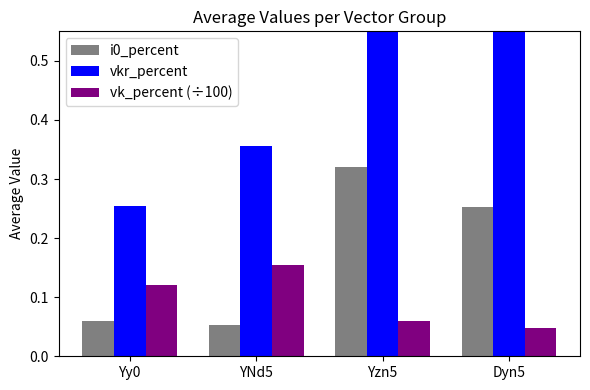

The value of i0_percent at YNd5 is 0.1. True or false?

True